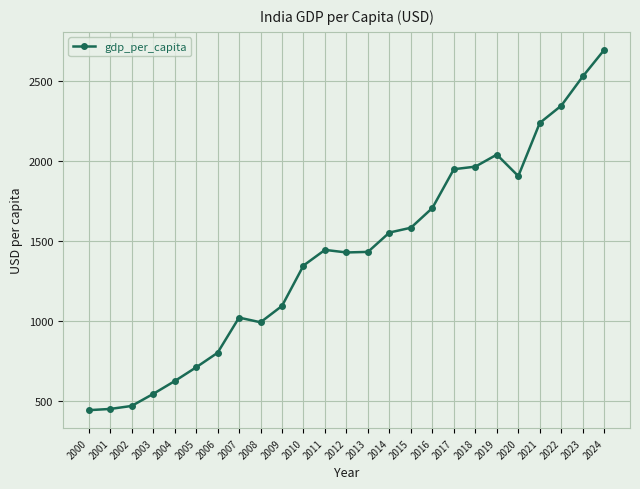

Is it true that the value at 2000 is 615.7?

False